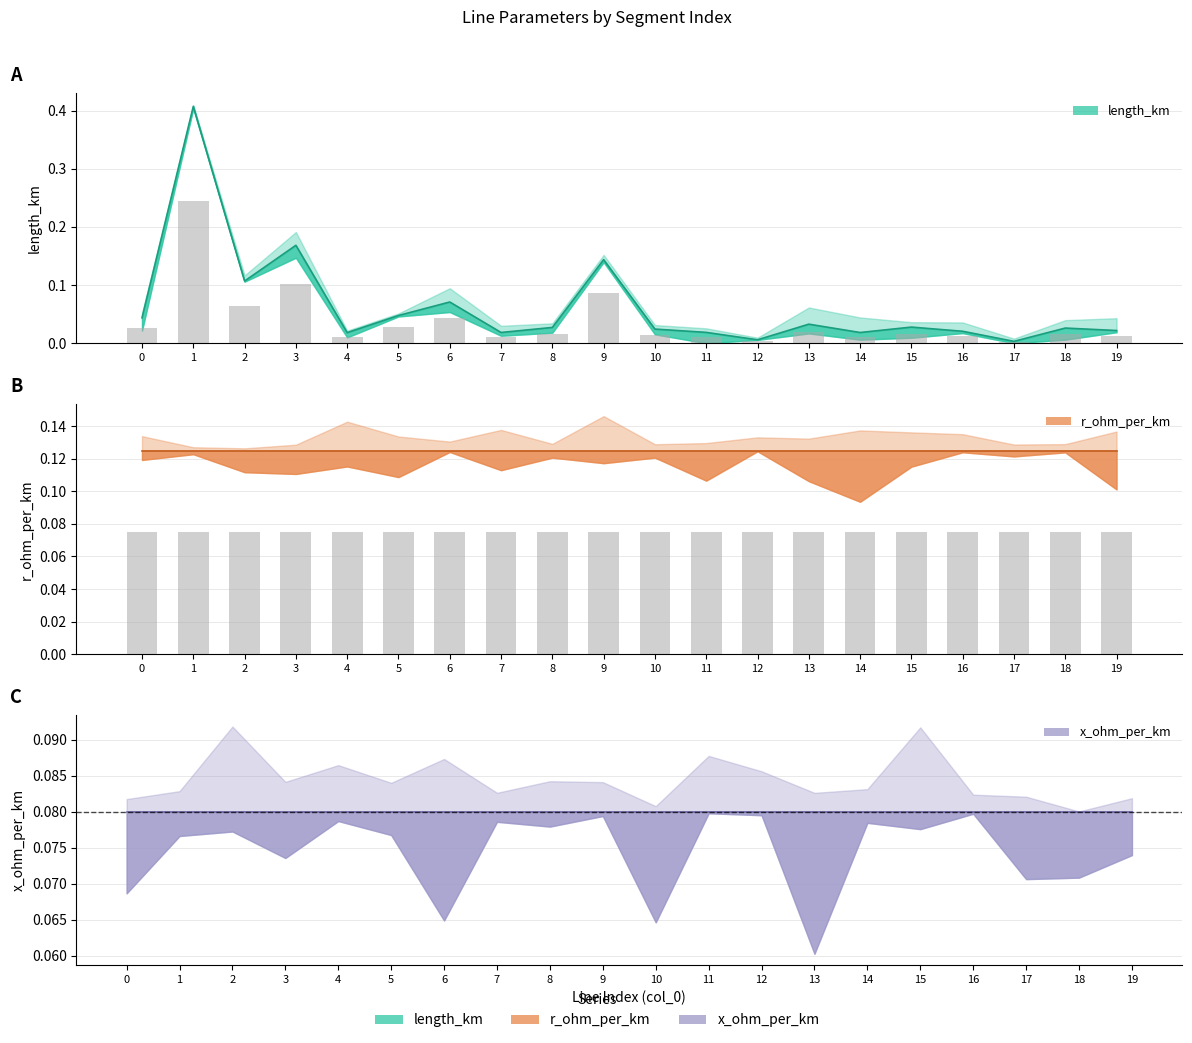

True or false: length_km has a value of 0.0 at 11.

False